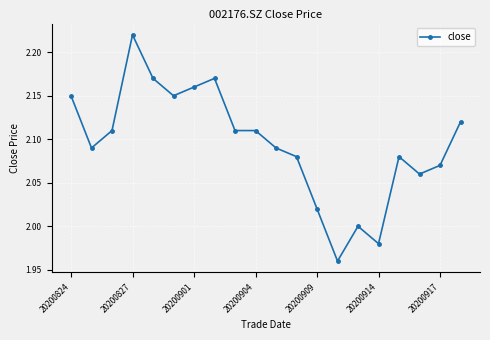

True or false: there are more than 1 points higher than both neighbors.

True